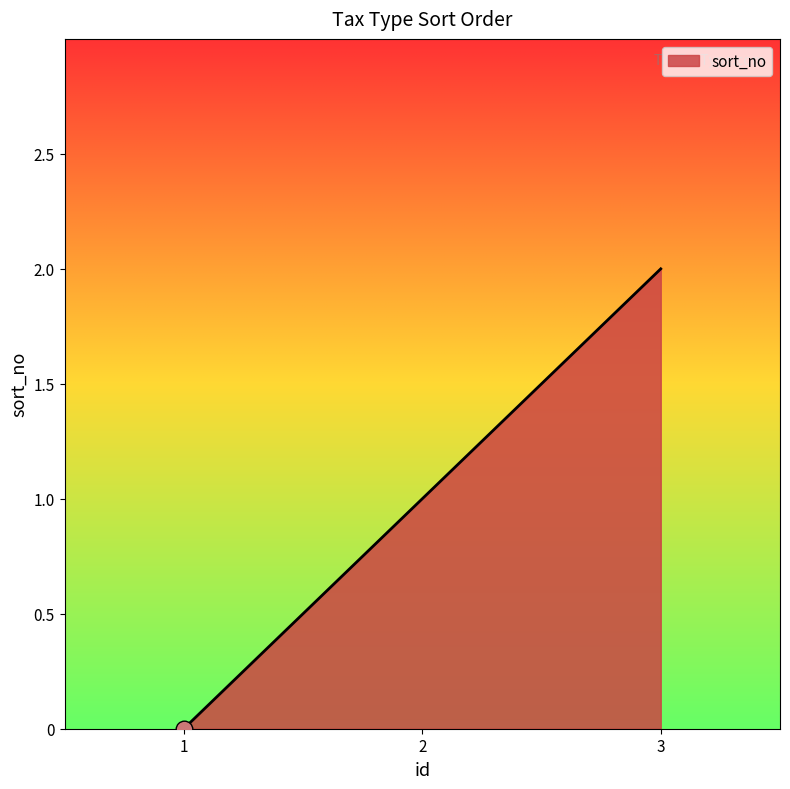

How many values are below 1?

1